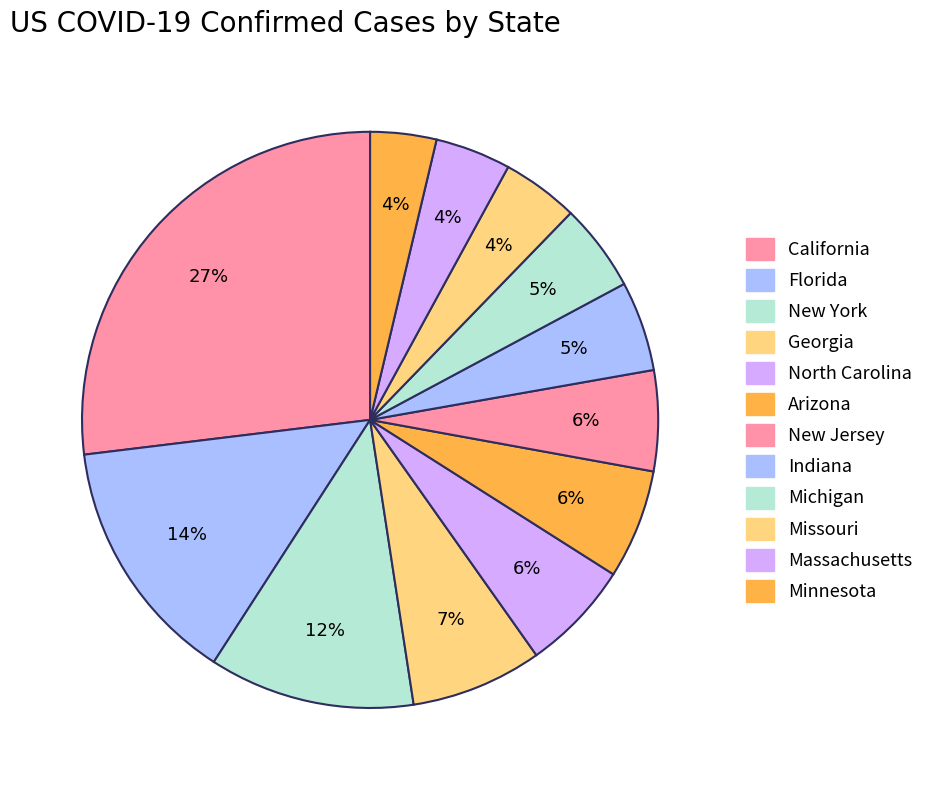

Which has a higher value, Massachusetts or Arizona?

Arizona